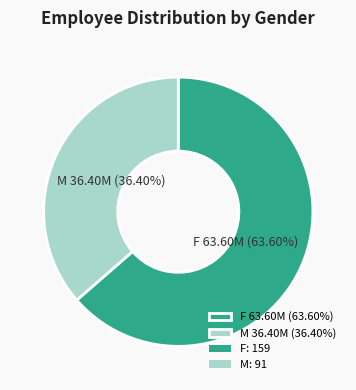

To the nearest percent, what is the difference between the M and F slice percentages?

27%